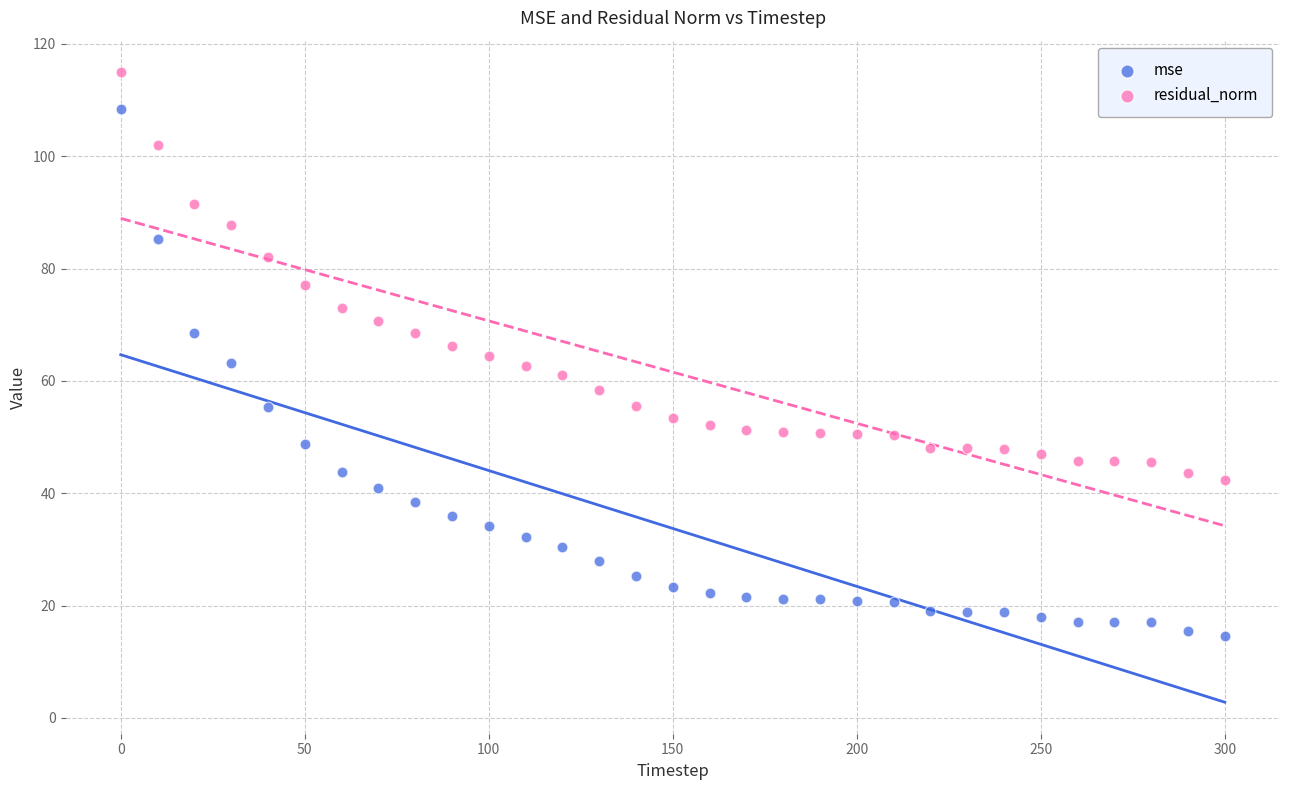

What are all the series names shown in the legend?

mse, residual_norm